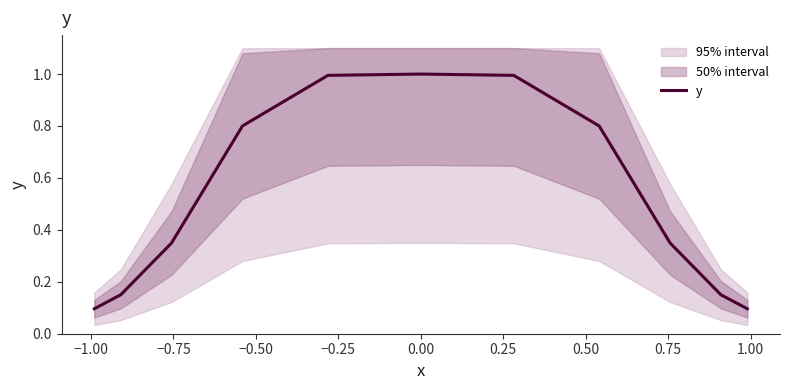

True or false: there are more than 2 points higher than both neighbors.

False